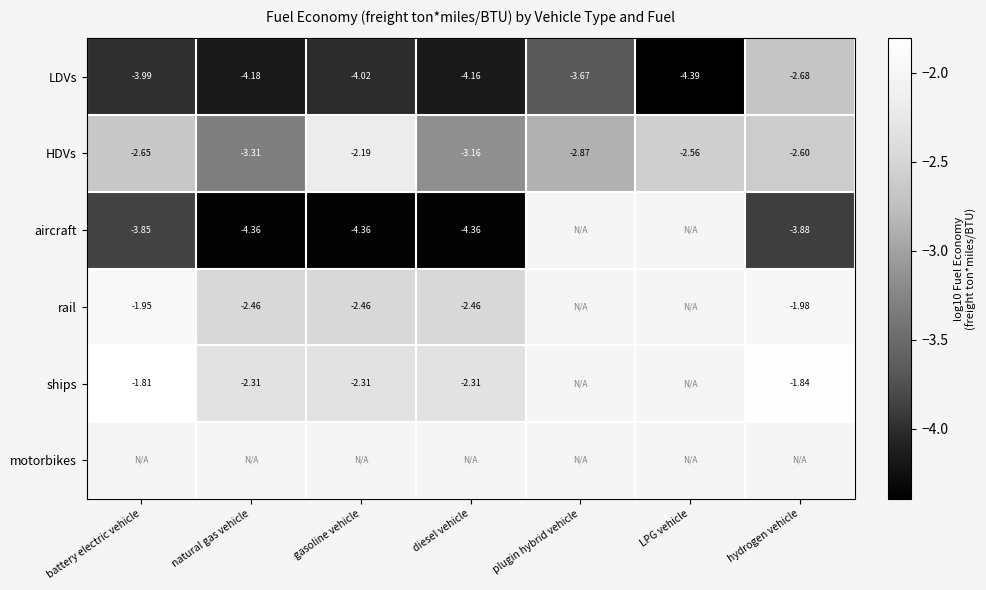

What is the difference between the LDVs values at LPG vehicle and plugin hybrid vehicle?

0.7